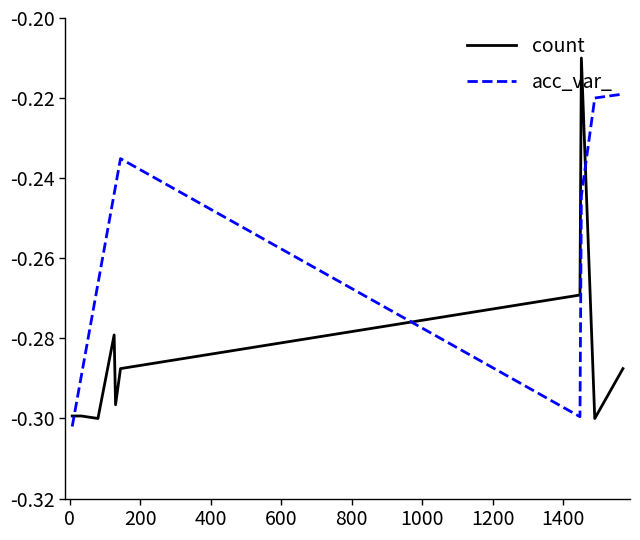

Which series has the largest total across all categories?

acc_var_